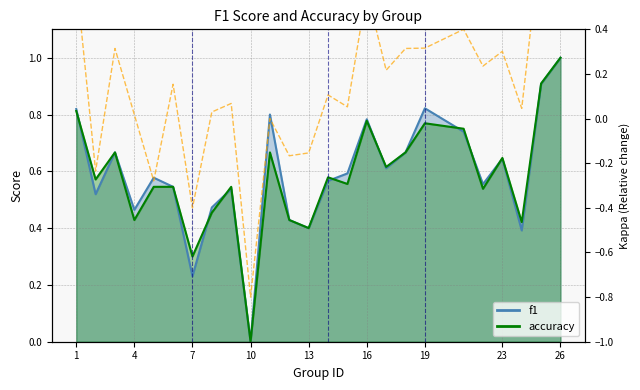

The value of f1 at 26 is 1.0. True or false?

True